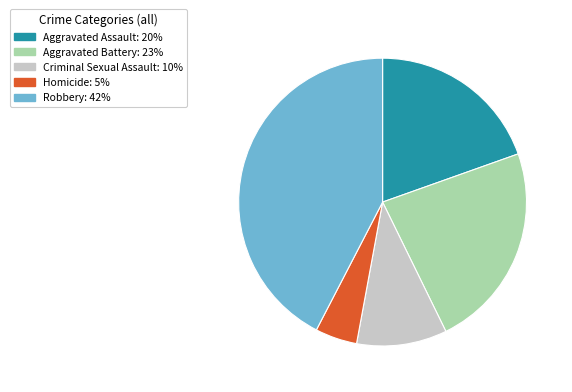

Rank the categories by value from lowest to highest.

Homicide, Criminal Sexual Assault, Aggravated Assault, Aggravated Battery, Robbery